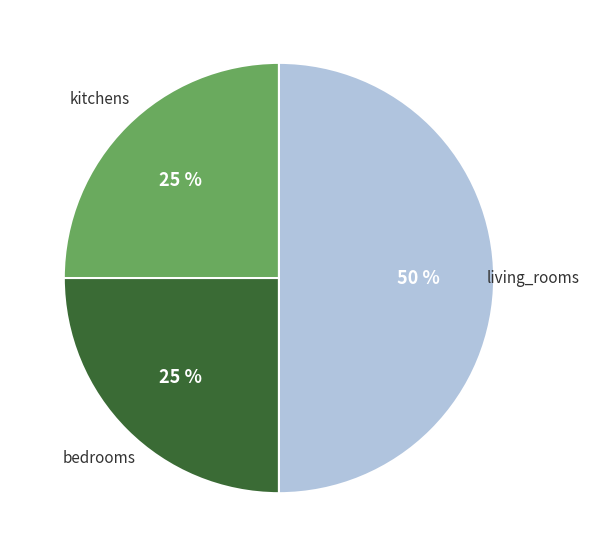

Does kitchens represent more than half of the total?

No